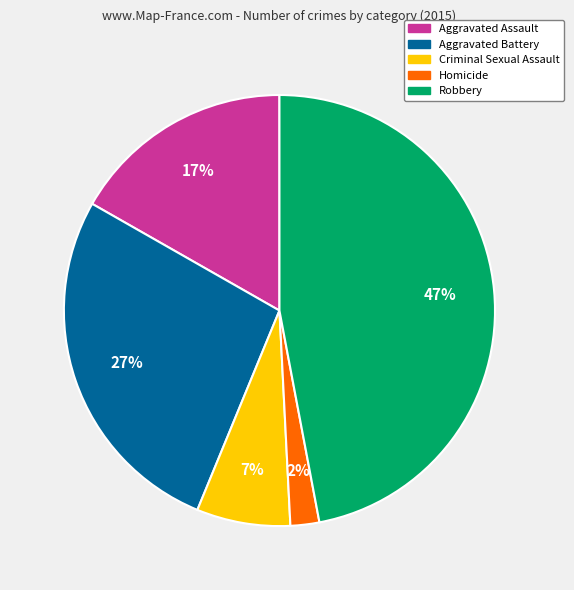

To the nearest percent, what is the difference between the Criminal Sexual Assault and Aggravated Assault slice percentages?

10%